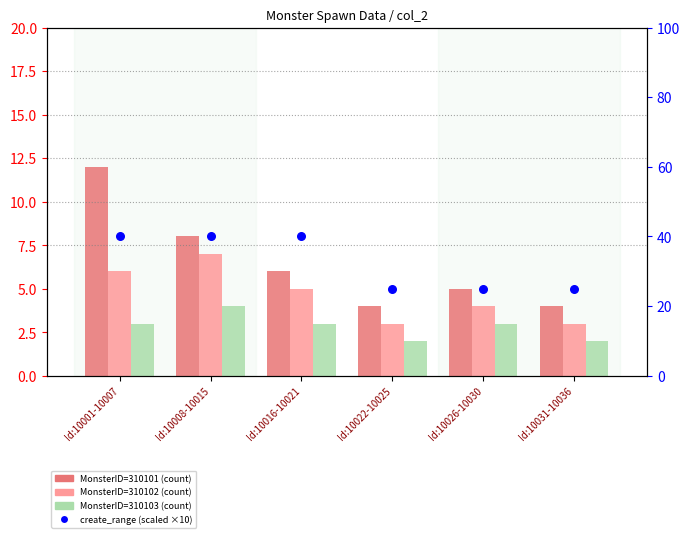

Which series reaches the minimum Y coordinate?

MonsterID=310103